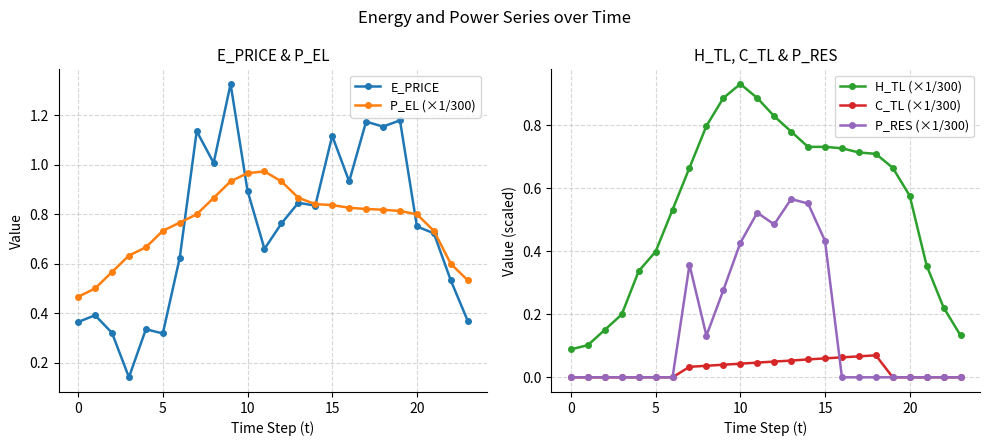

What is the lowest value of the E_PRICE series?

0.1